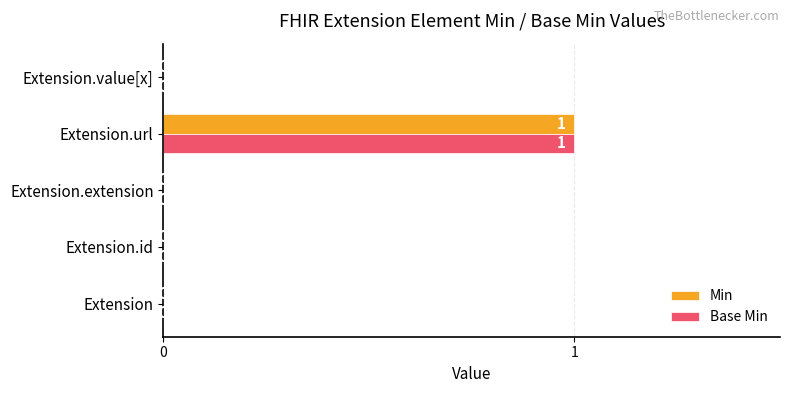

The Base Min series shows 0 at Extension. True or false?

True